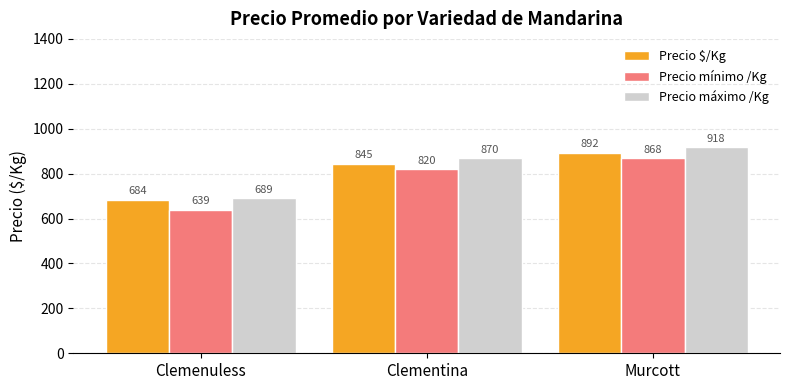

Is it true that Precio máximo /Kg equals 689.5 at Clemenuless?

True